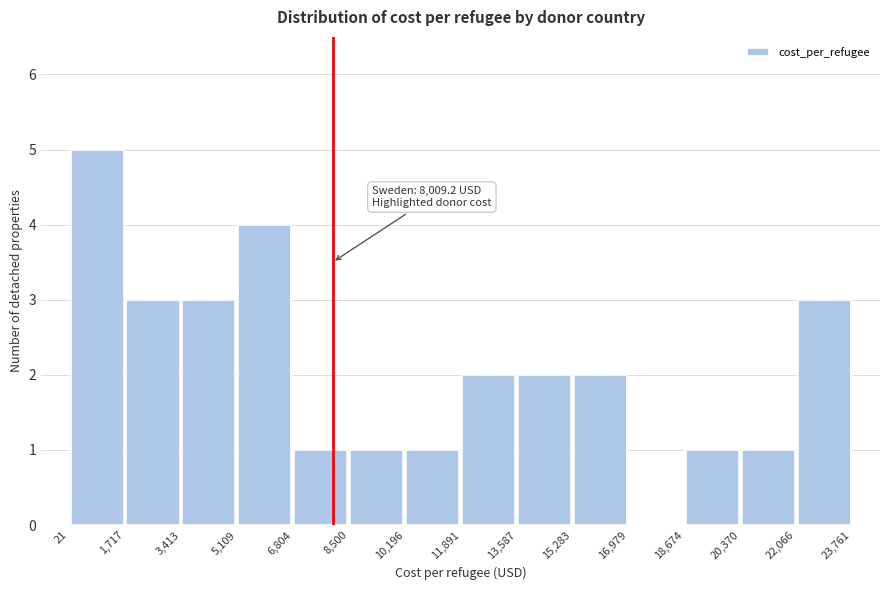

Over which range of the x-axis is the bar tallest?

21 to 1,717